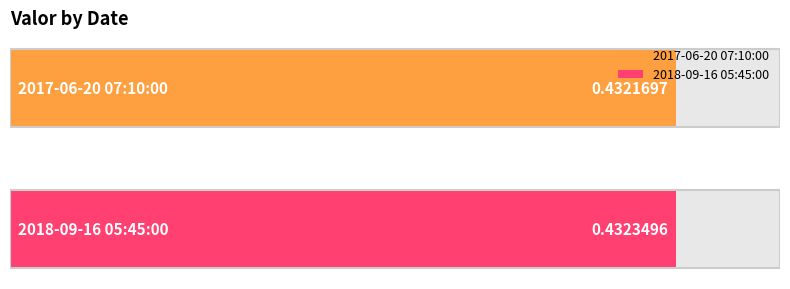

How many bars are there in total?

2